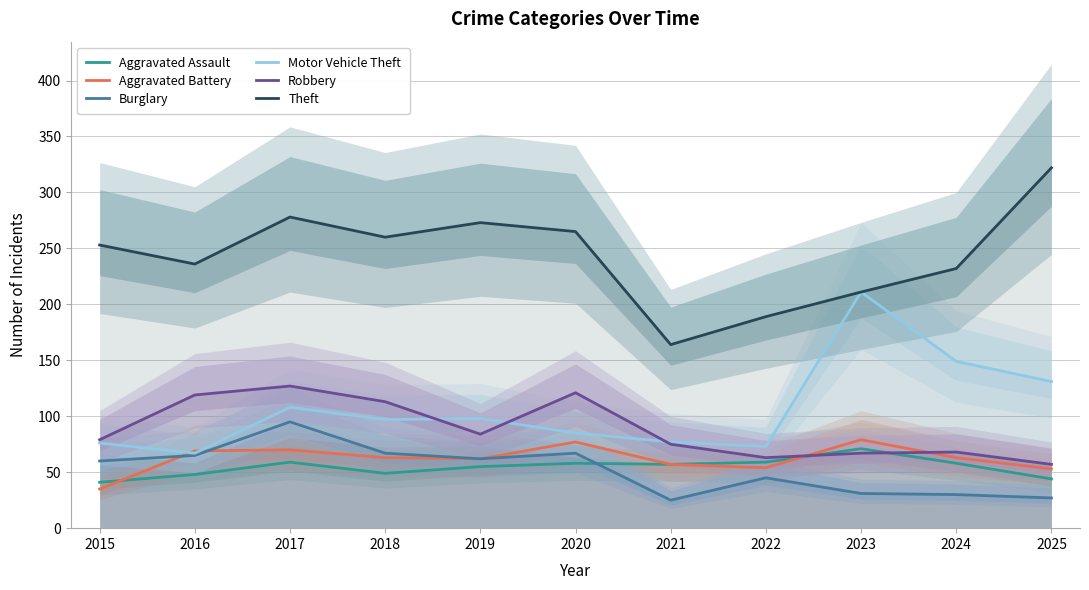

What is the value of the Motor Vehicle Theft point at the 9th from the left?

211